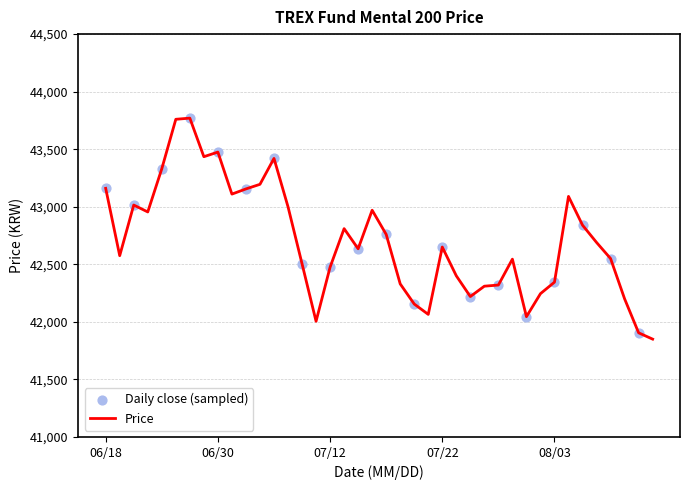

What is the difference between the maximum and minimum values?

1920